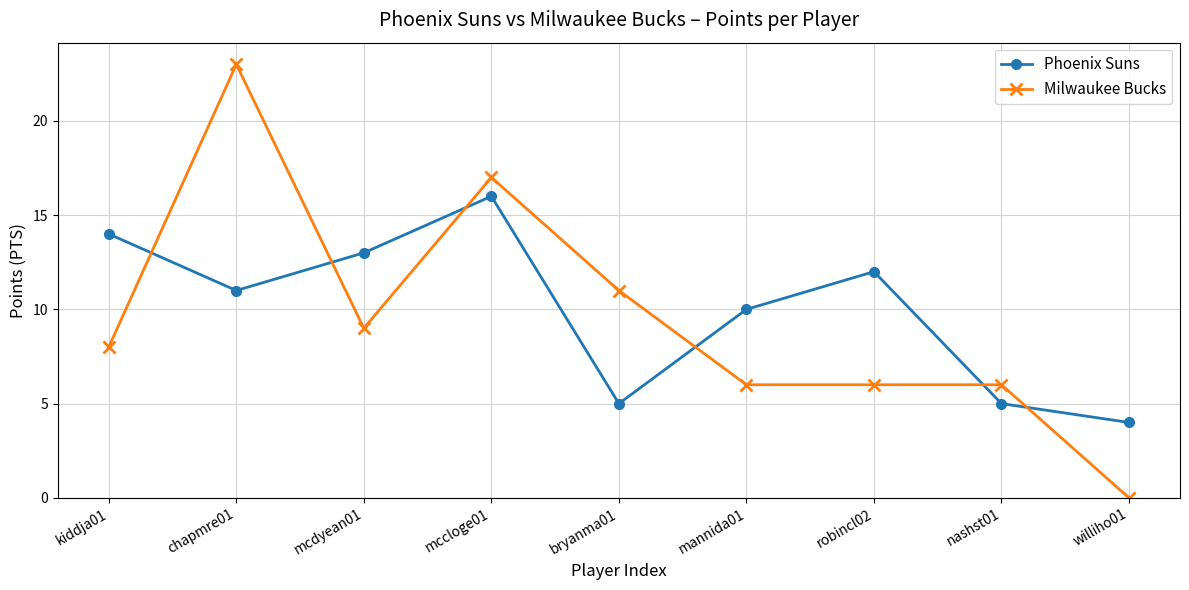

What is the difference between the maximum and minimum values in the Milwaukee Bucks series?

23